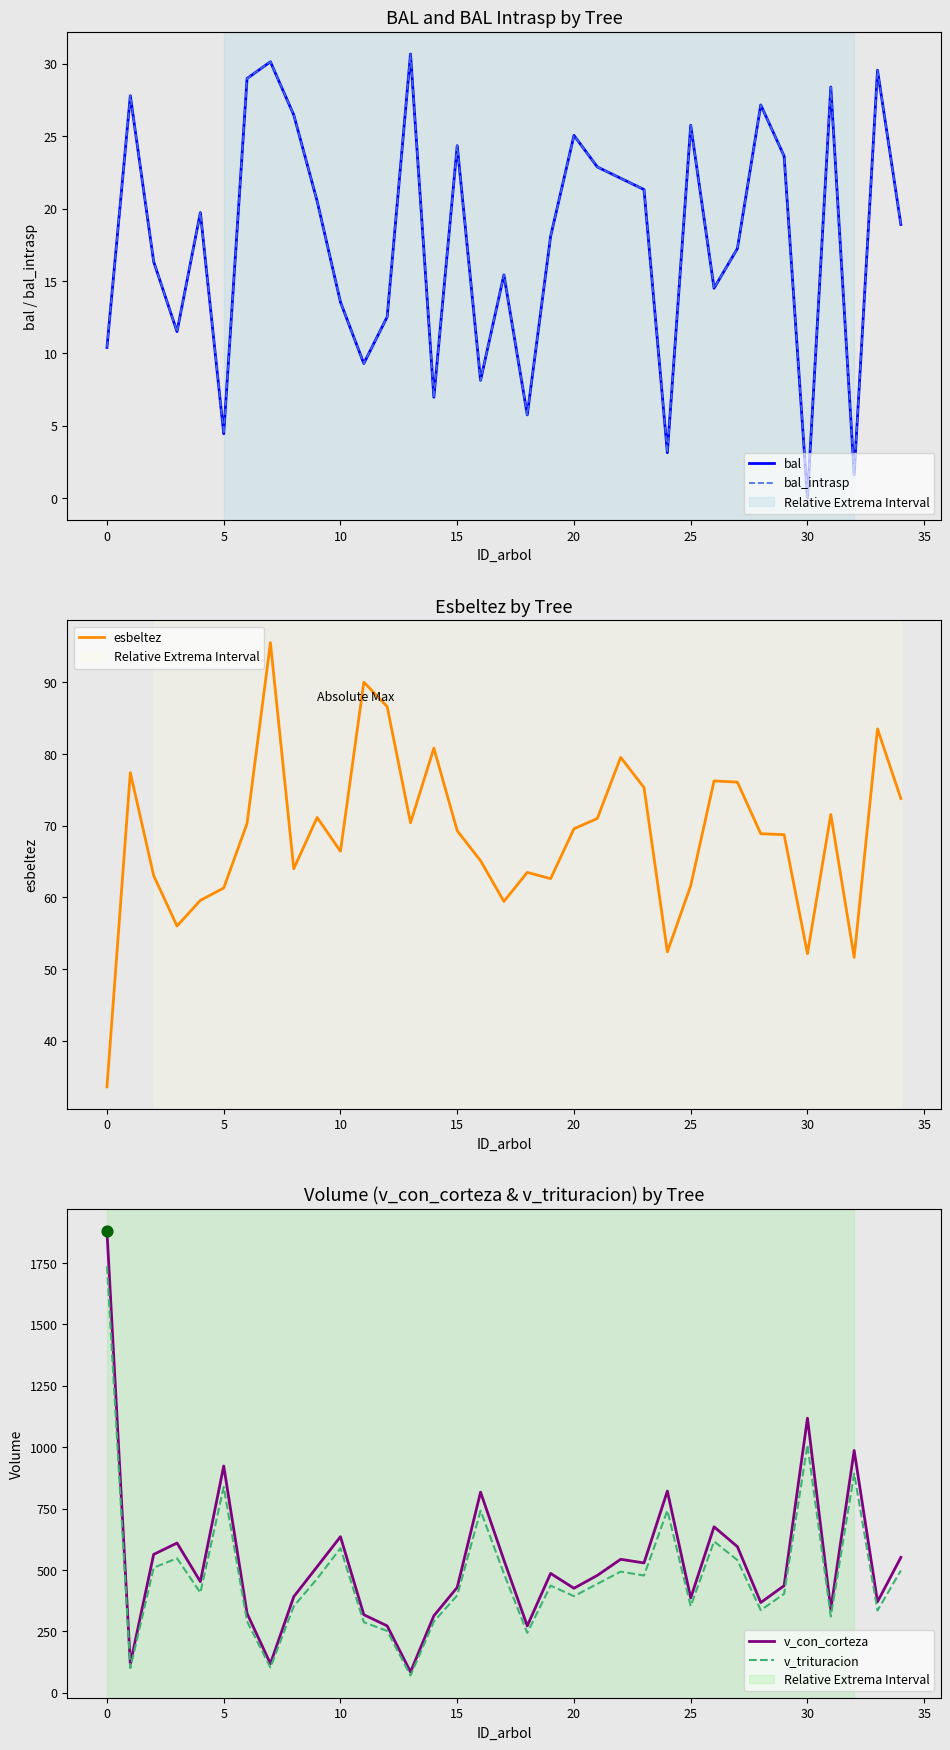

What is the lowest value of the v_con_corteza series?

85.0